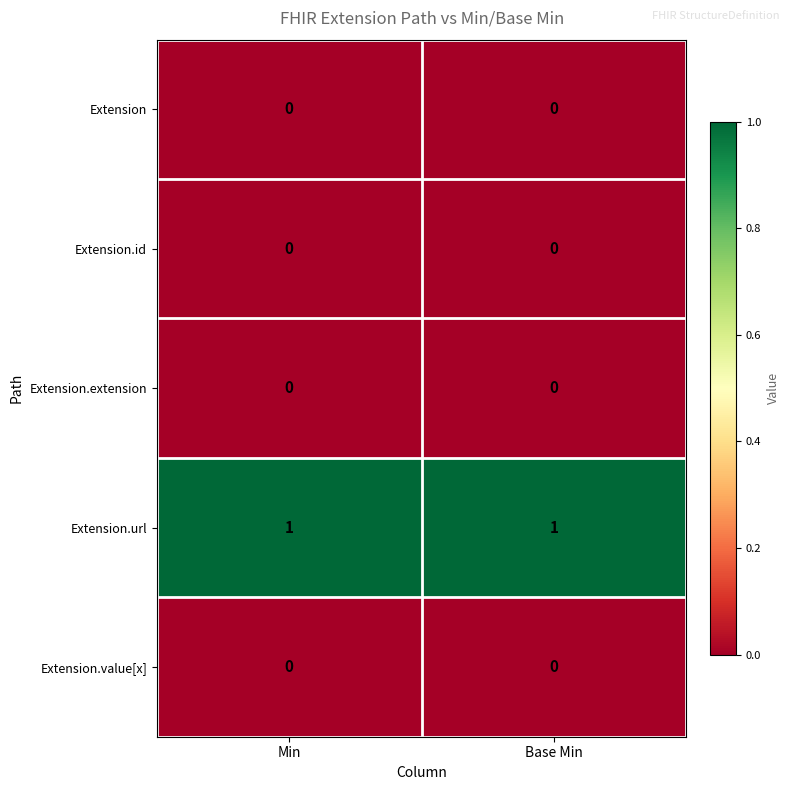

What is the spread (max minus min) of values at Min?

1